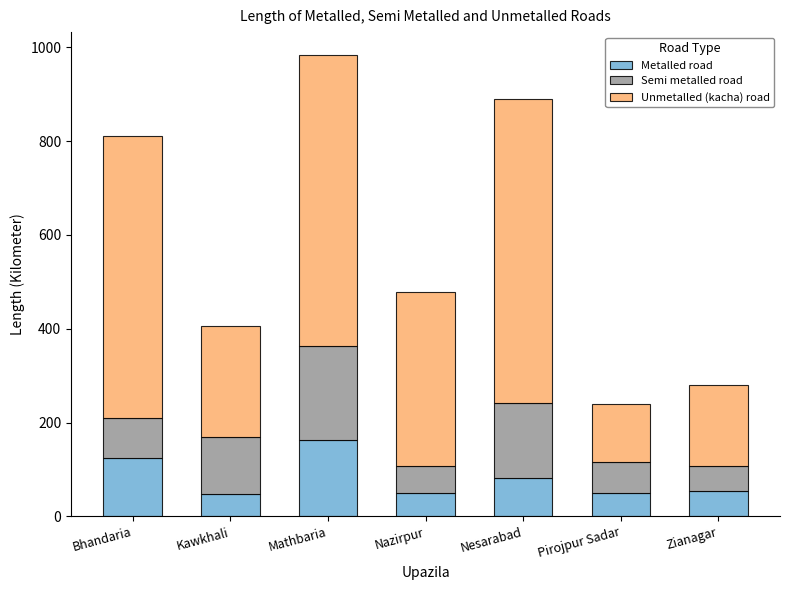

At which category is the sum across all series the highest?

Mathbaria